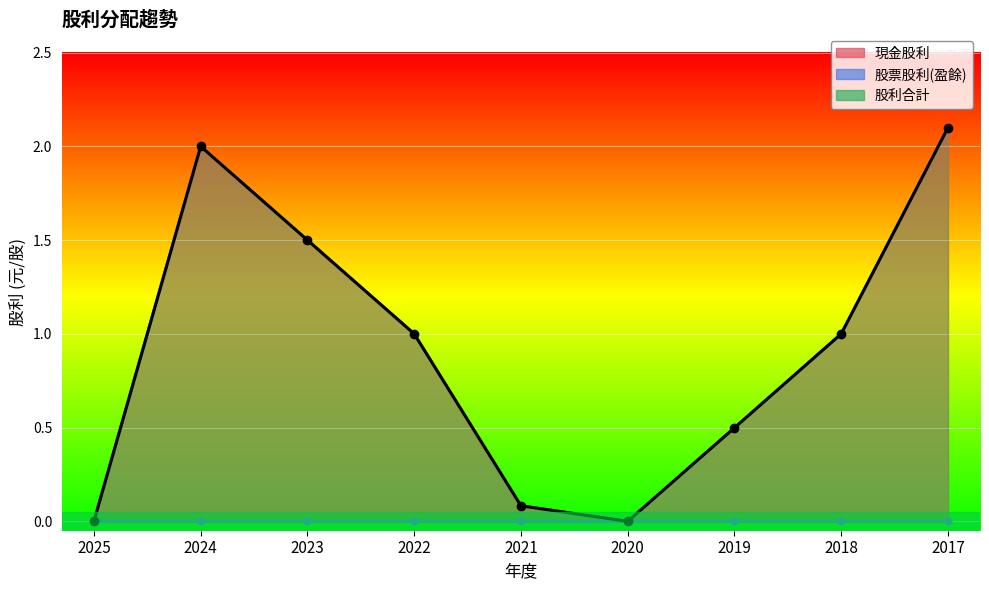

True or false: 現金股利 and 股利合計 intersect in this chart.

False